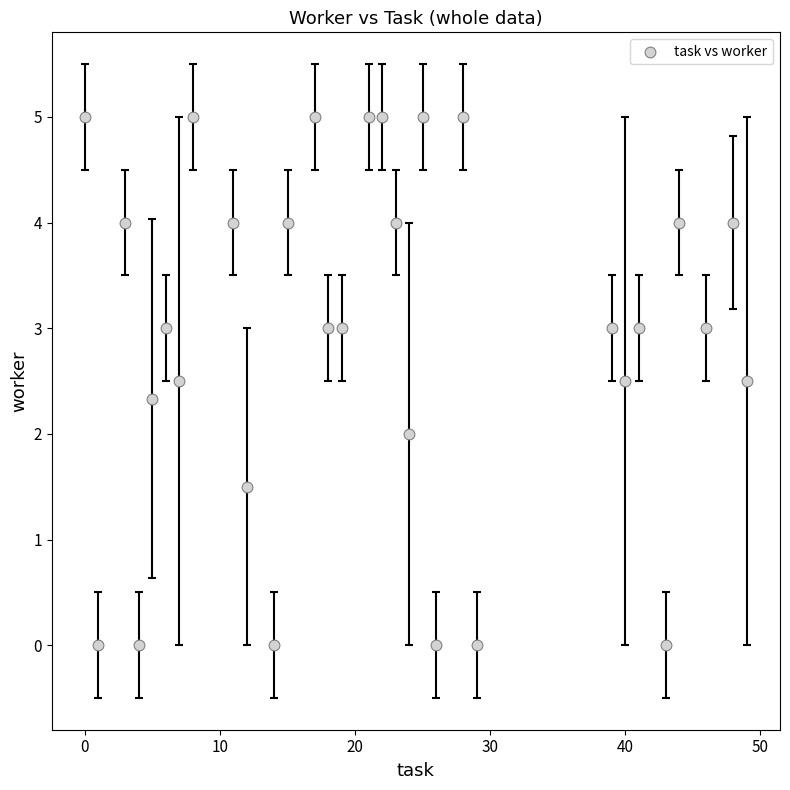

What is the range of X values (max minus min)?

49.0